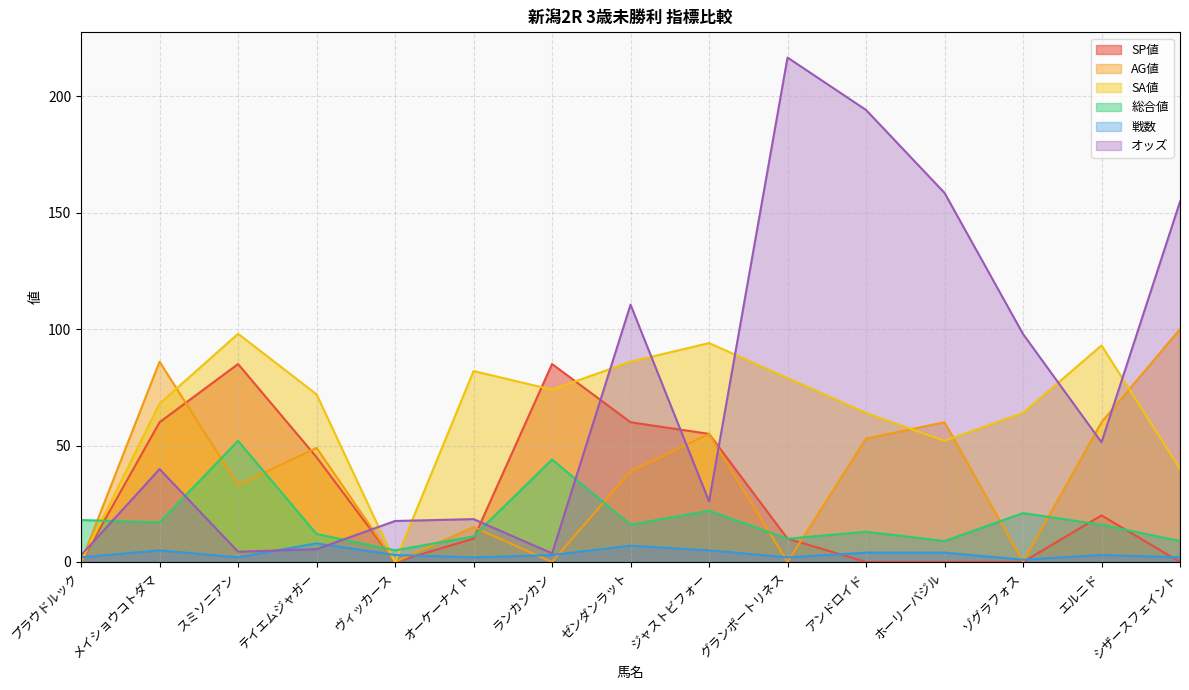

Does the chart have visible grid lines?

Yes